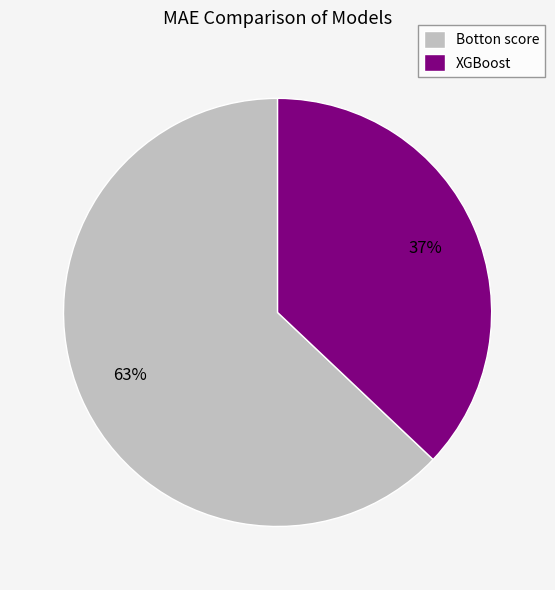

What percentage is the XGBoost slice, to the nearest percent?

37%